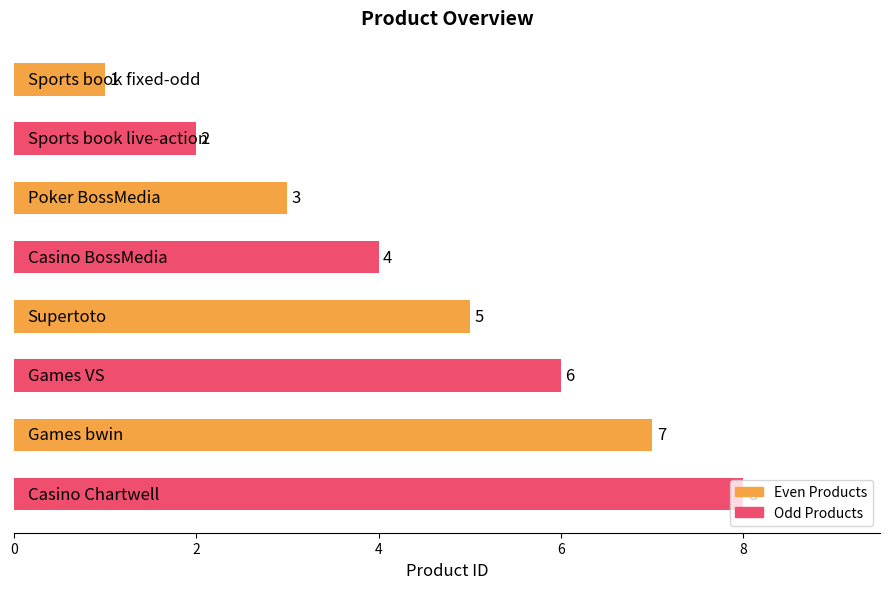

What is the difference between the maximum and minimum values?

7